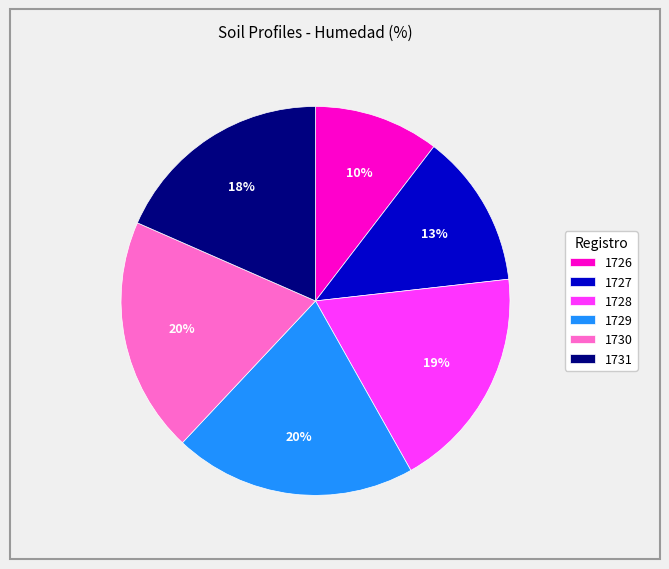

Which slice is the largest?

1729